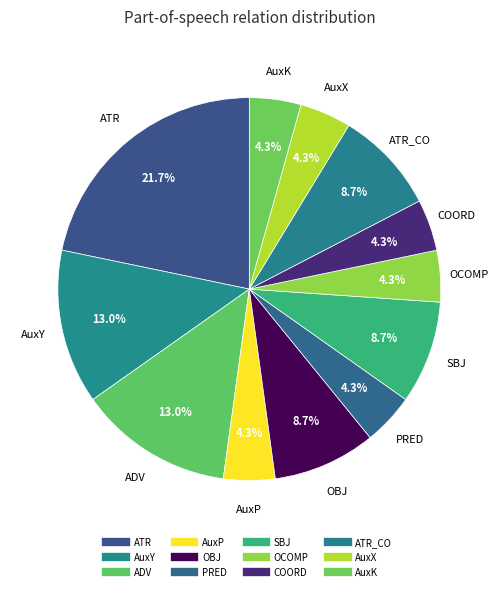

Which slice is the smallest?

AuxP